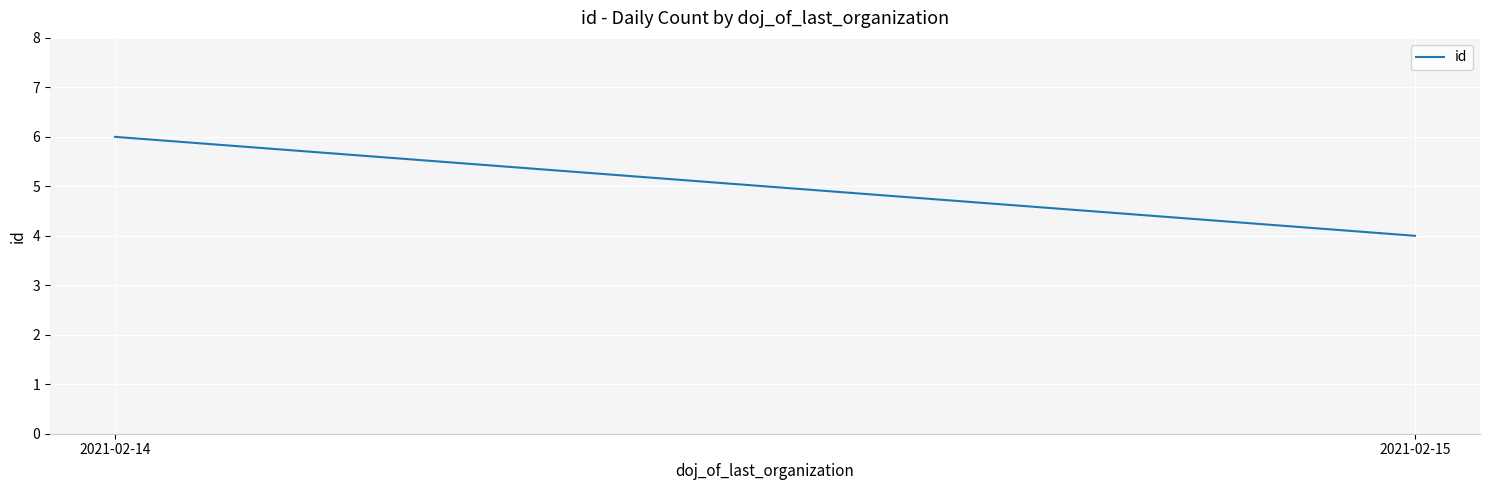

What is the value of the 2nd point from the left?

4